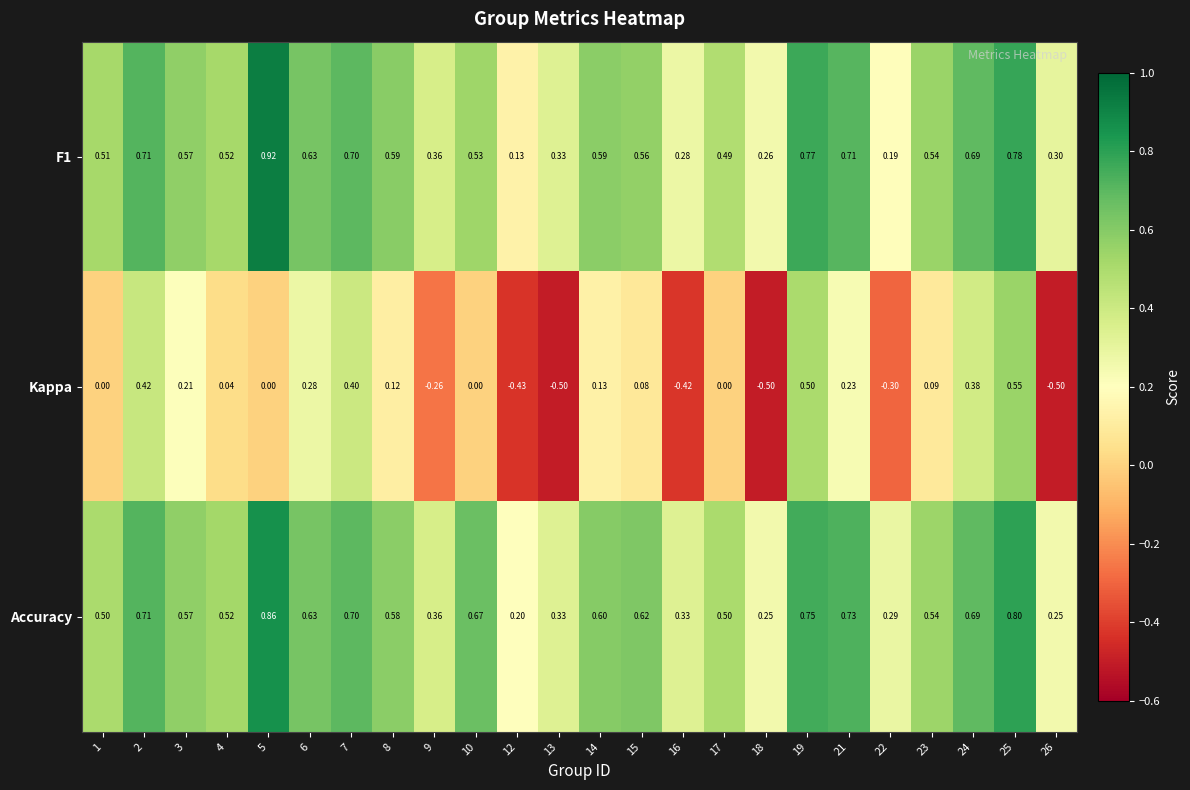

Is the value of Accuracy at 12 greater than the value of Kappa at 21?

No